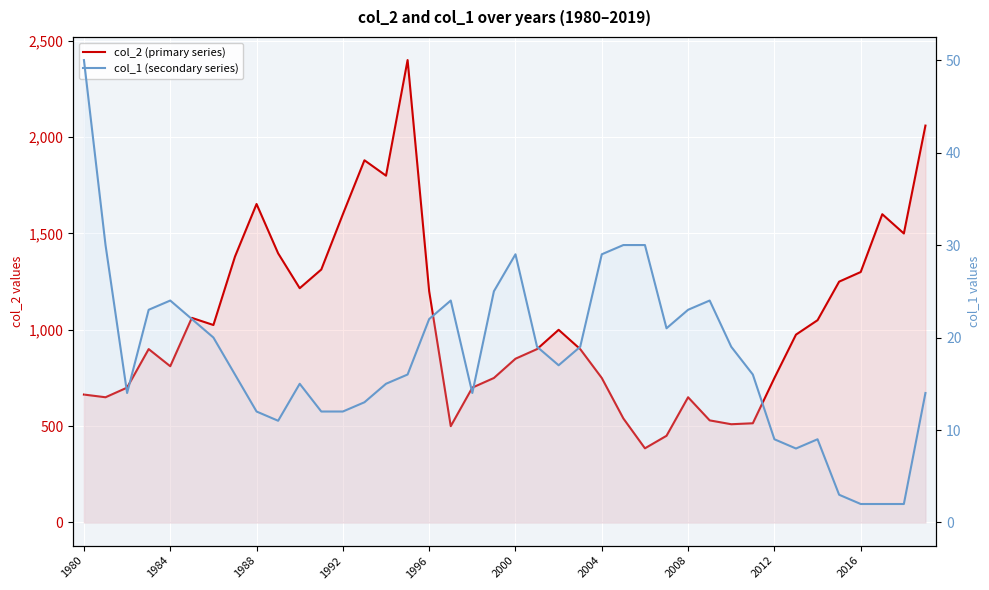

Is the value of col_1 (secondary series) at 19 greater than the value of col_2 (primary series) at 34?

No